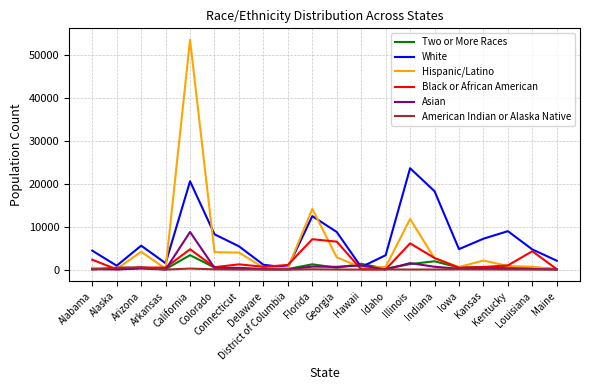

What is the greatest value displayed?

53474